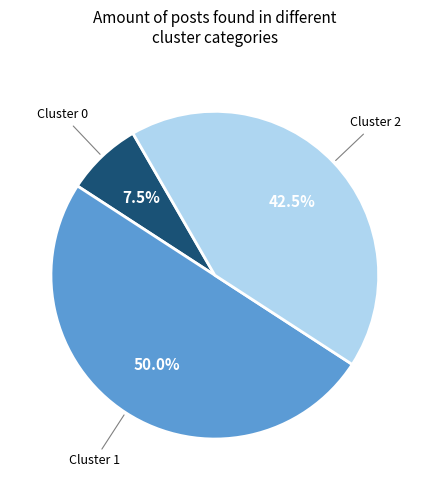

How many slices are in this pie chart?

3